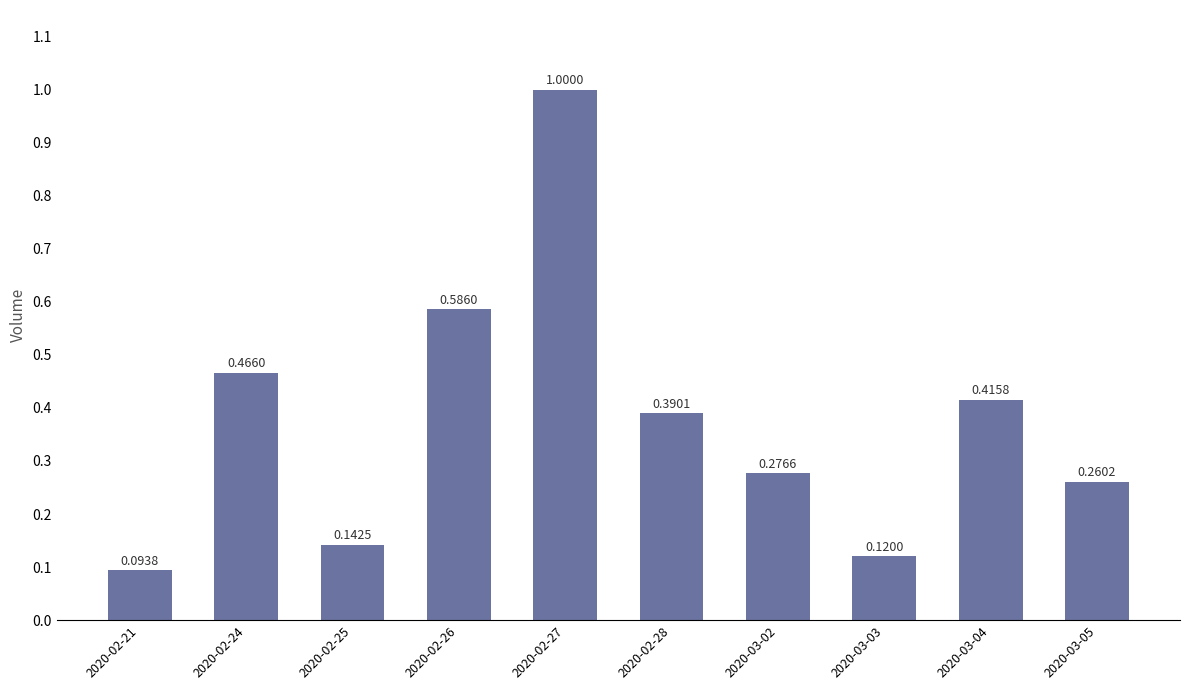

Between 2020-02-28 and 2020-02-26, which is larger?

2020-02-26